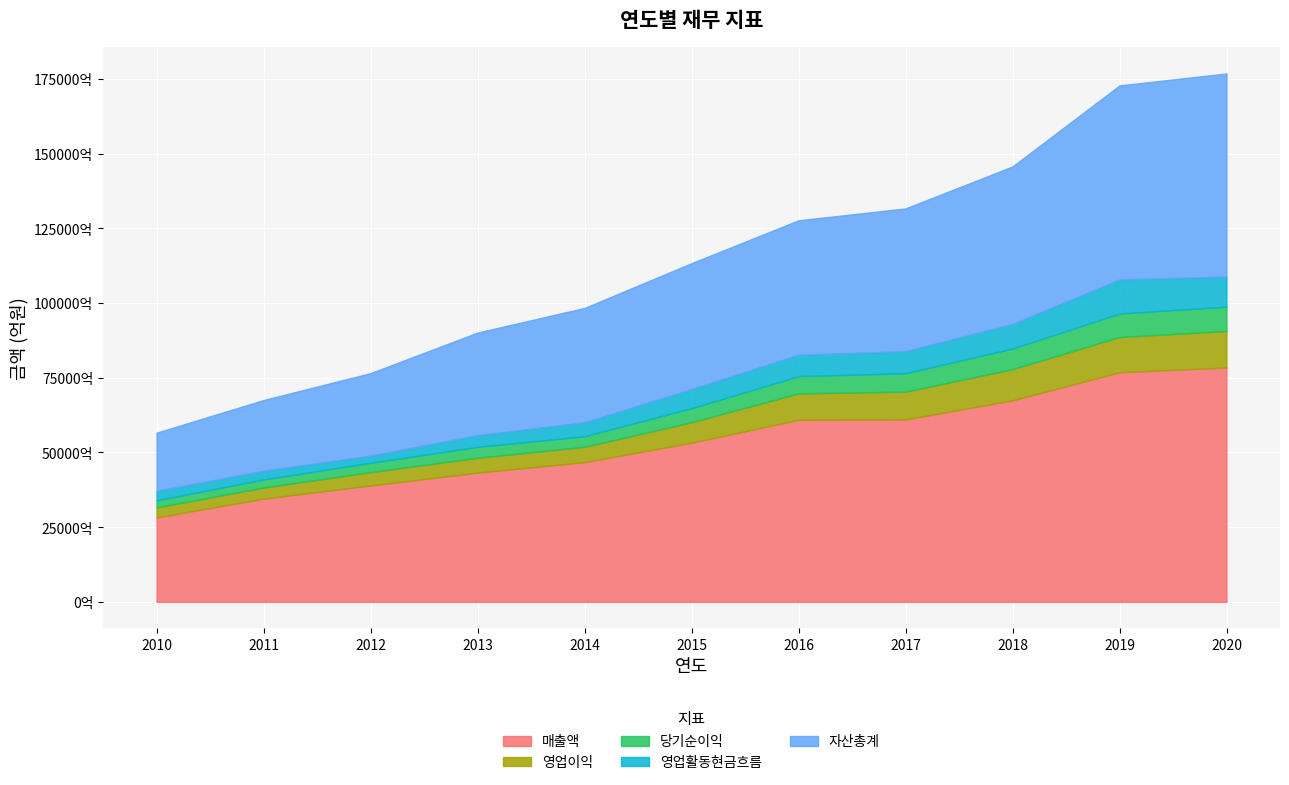

What is the value of the 자산총계 point at the 11th from the left?

6801415783710